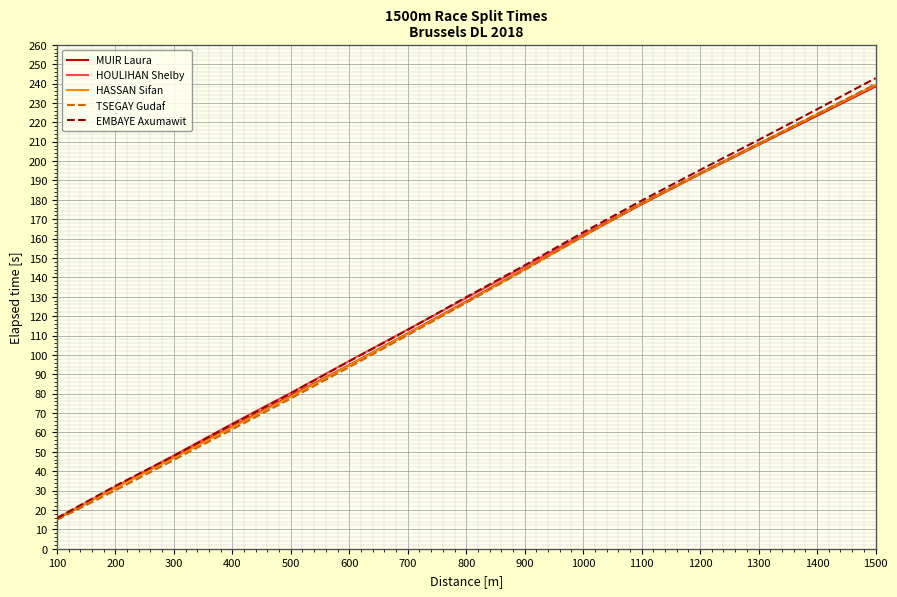

Is this an area chart (filled region under the line)?

No